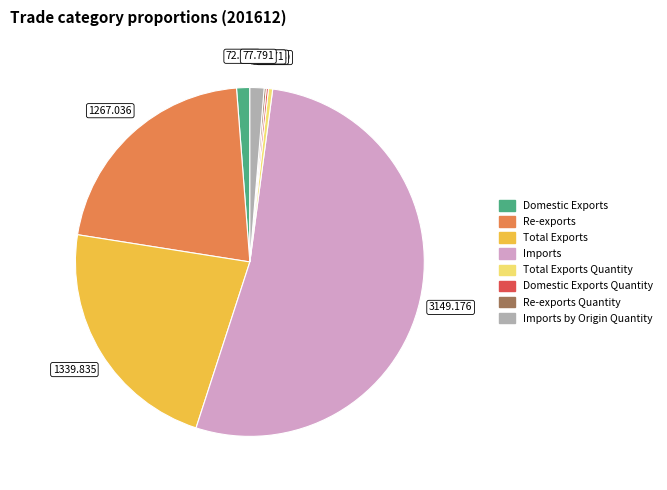

Is there any slice that represents more than half of the pie?

Yes